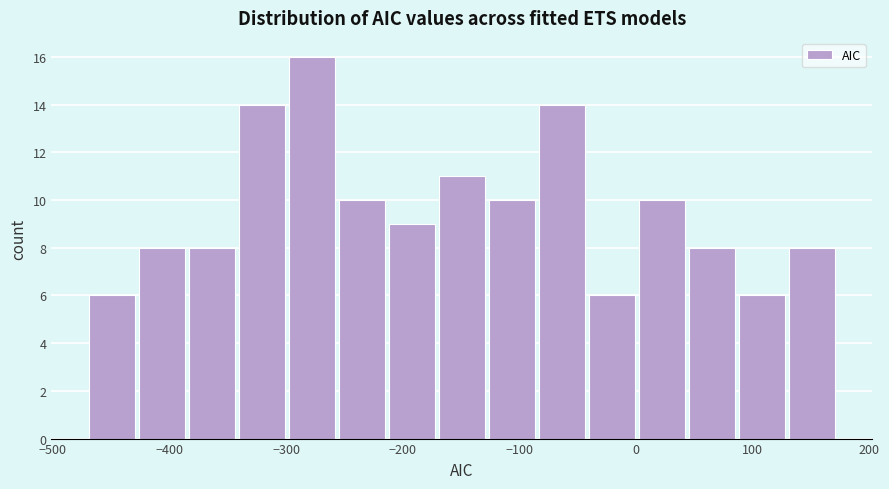

Reading left to right, list every bar in this chart as the range it spans on the x-axis followed by its height. Neither the bar edges nor the heights are printed on the chart, so give them approximately, as read against the axes.

-470 to -430: 6
-430 to -380: 8
-380 to -340: 8
-340 to -300: 14
-300 to -250: 16
-250 to -210: 10
-210 to -170: 9
-170 to -130: 11
-130 to -80: 10
-80 to -40: 14
-40 to 0: 6
0 to 50: 10
50 to 90: 8
90 to 130: 6
130 to 170: 8